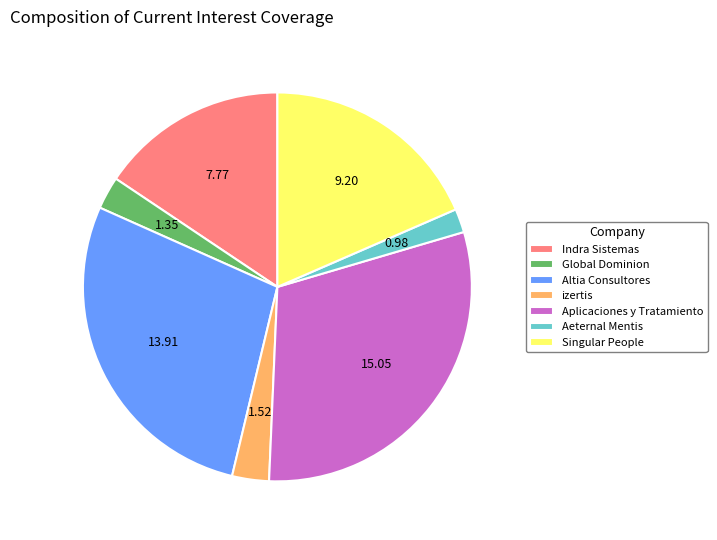

What is the ratio of the value at Global Dominion to the value at izertis?

0.9